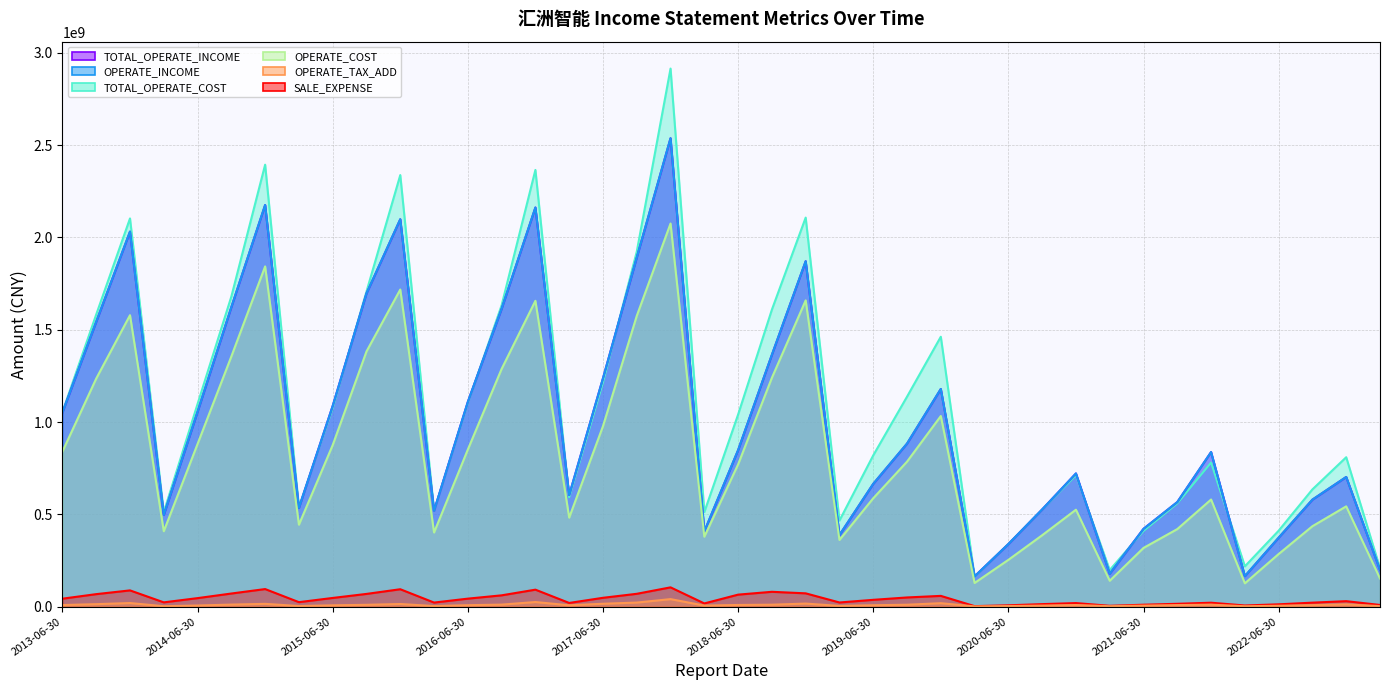

What is the smallest value displayed?

1634073.0